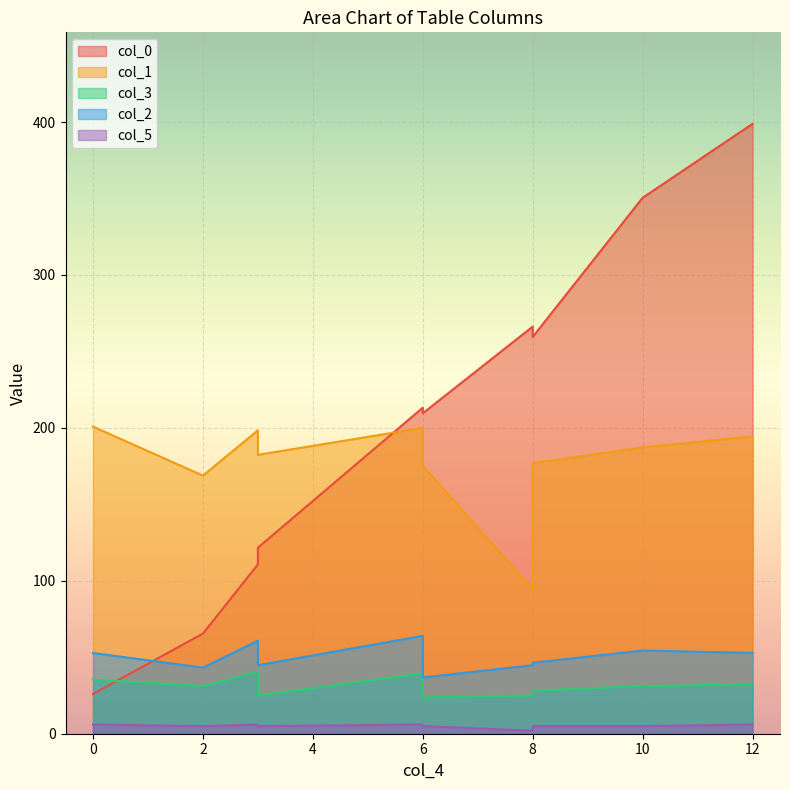

True or false: col_5 has more than 1 interior local peaks.

True